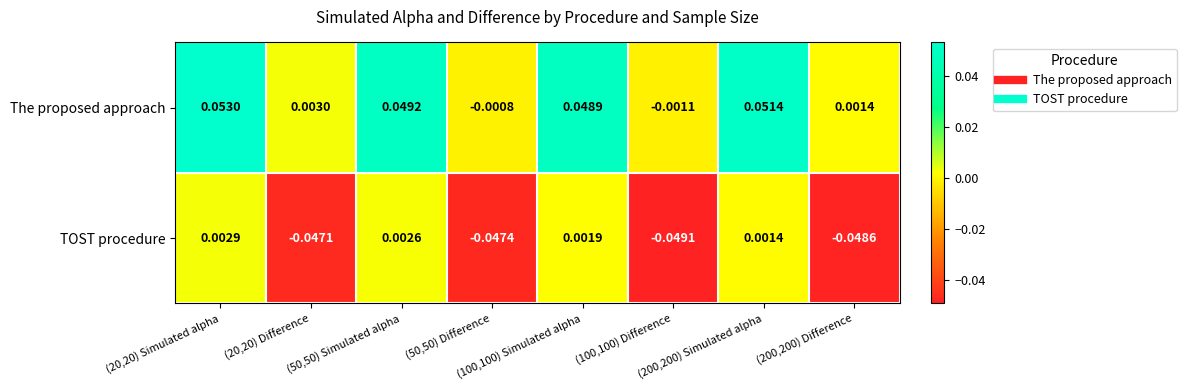

Which series has the largest range (max minus min)?

The proposed approach